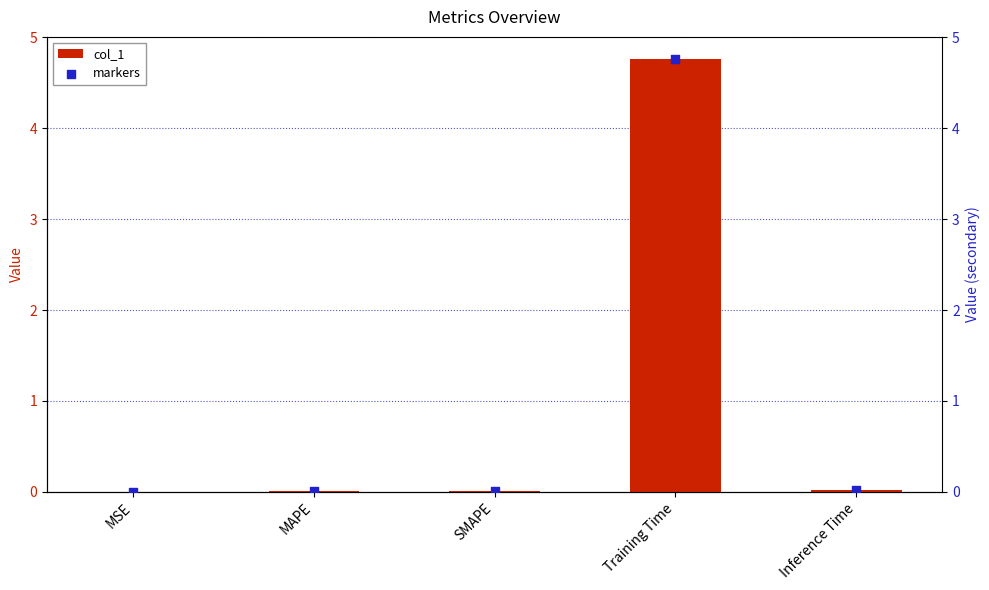

What are all the series names shown in the legend?

col_1, markers